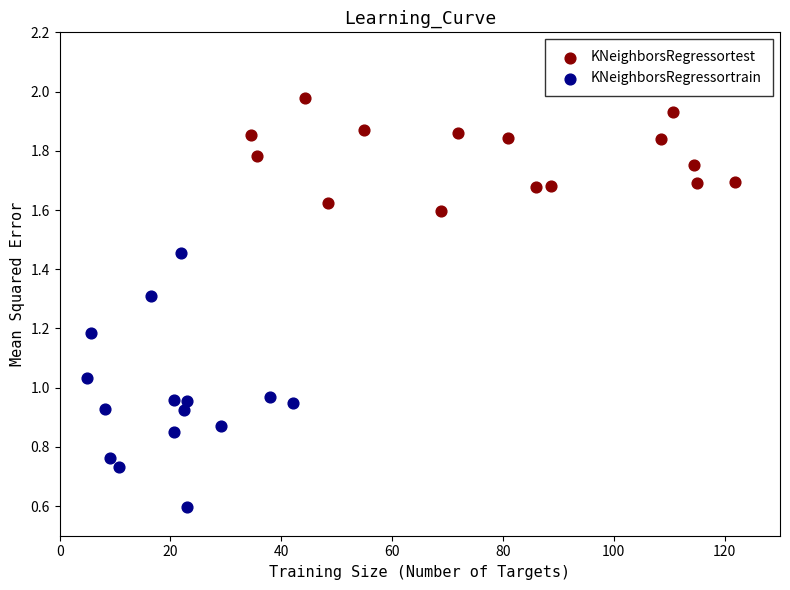

Which series contains the lowest Y value?

KNeighborsRegressortrain